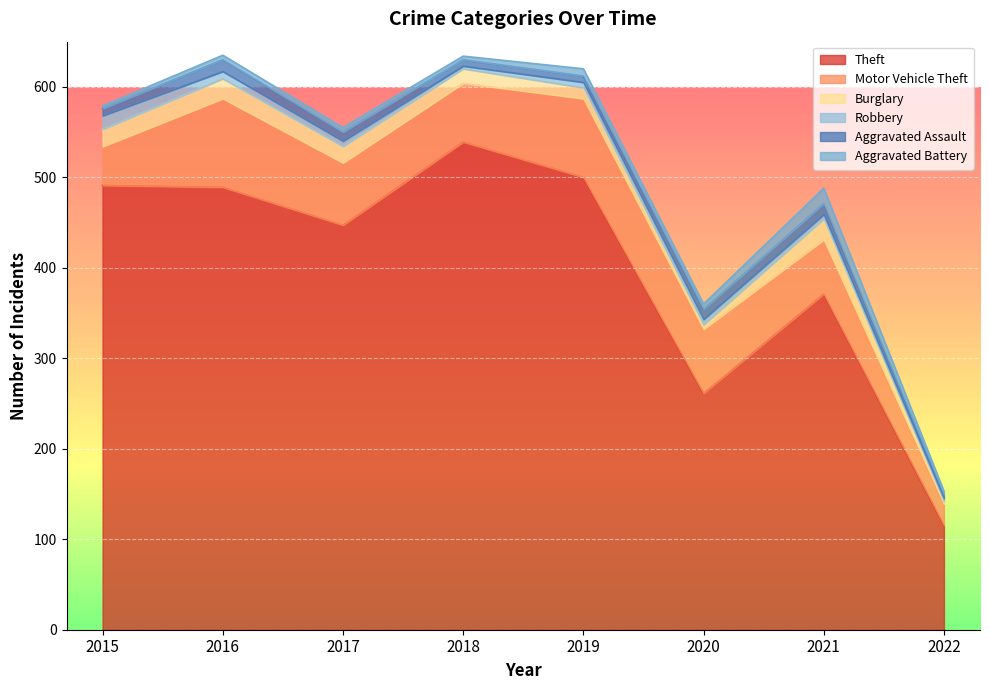

Reading left to right, extract all data points from this chart.

Theft: 2015=491	2016=489	2017=447	2018=539	2019=500	2020=261	2021=371	2022=115
Motor Vehicle Theft: 2015=43	2016=98	2017=69	2018=65	2019=87	2020=71	2021=60	2022=24
Burglary: 2015=19	2016=22	2017=18	2018=16	2019=12	2020=5	2021=23	2022=3
Robbery: 2015=15	2016=8	2017=6	2018=3	2019=6	2020=6	2021=5	2022=3
Aggravated Assault: 2015=8	2016=13	2017=10	2018=7	2019=7	2020=11	2021=12	2022=4
Aggravated Battery: 2015=3	2016=5	2017=5	2018=4	2019=8	2020=6	2021=17	2022=4